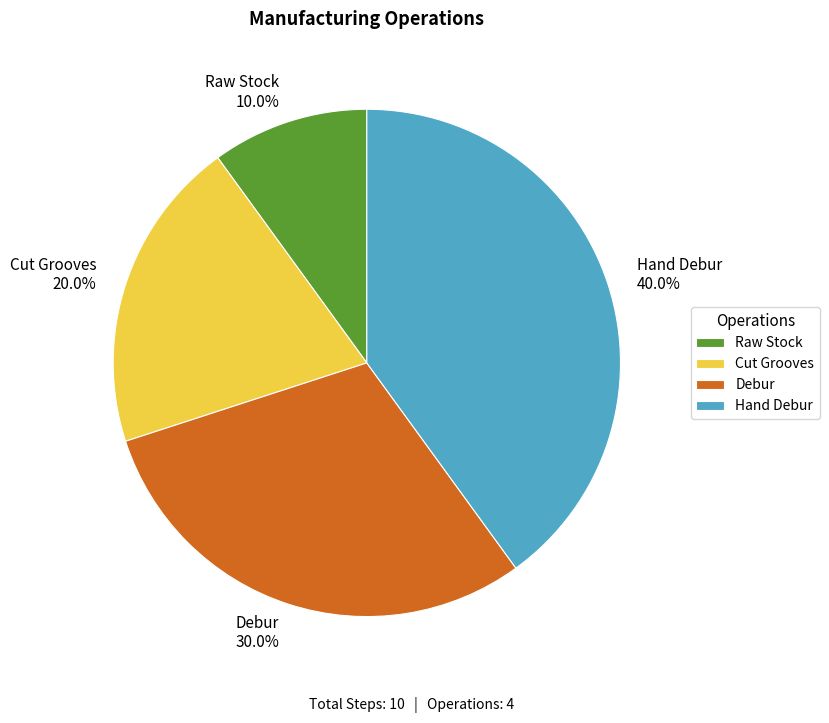

To the nearest percent, what portion does Raw Stock represent?

10%